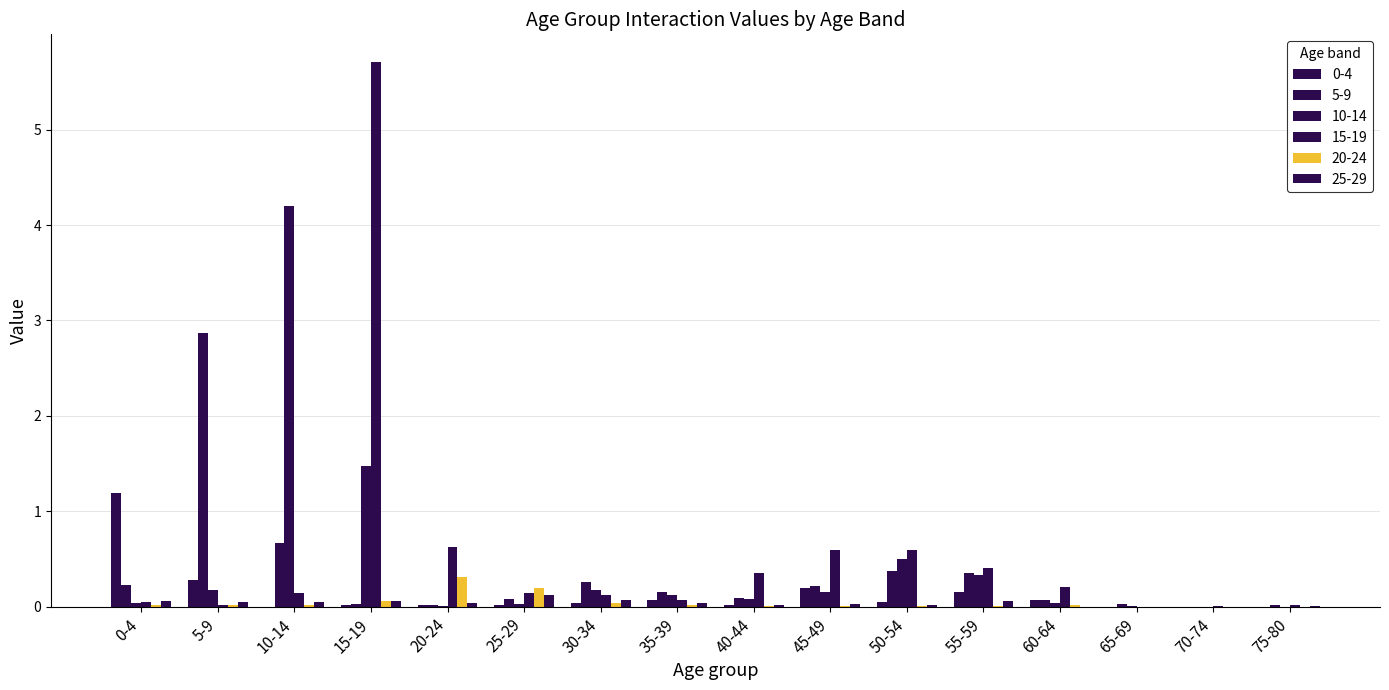

What is the average value of the 10-14 series?

0.5